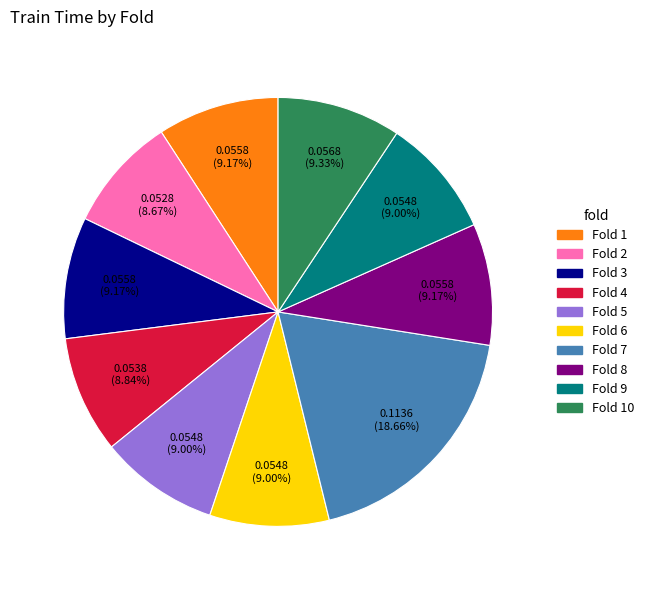

Is there a majority slice in this chart?

No